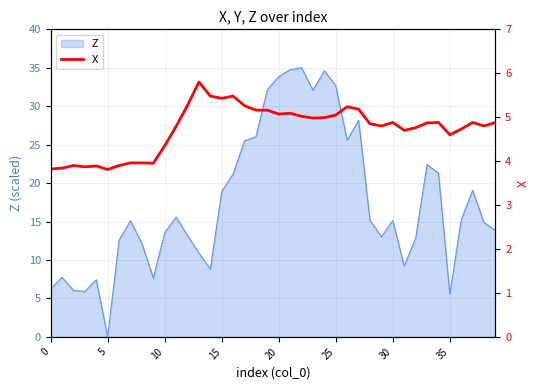

Does the chart display data point markers on the line(s)?

No